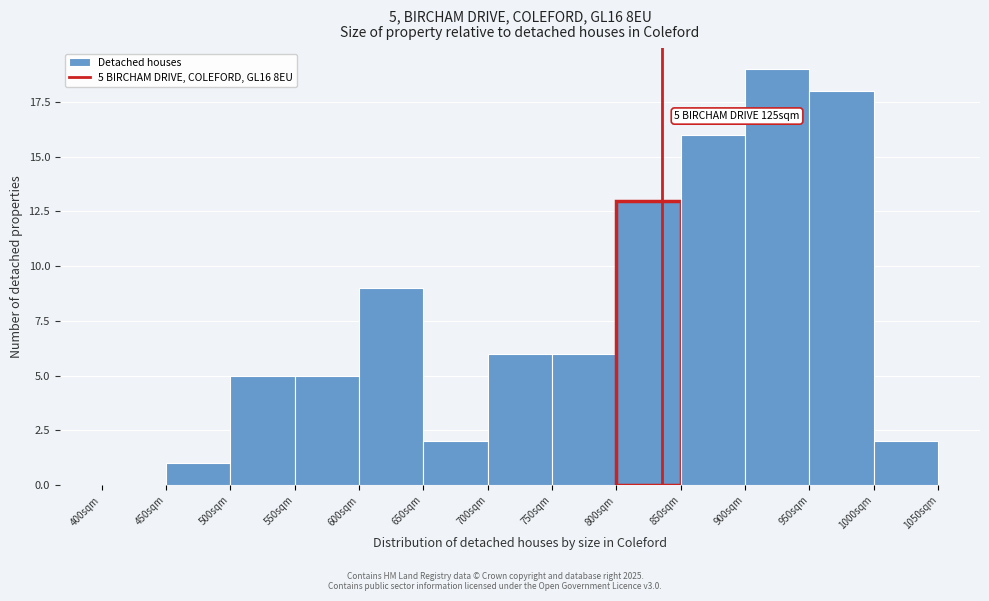

Which range on the x-axis has the tallest bar?

900 to 950